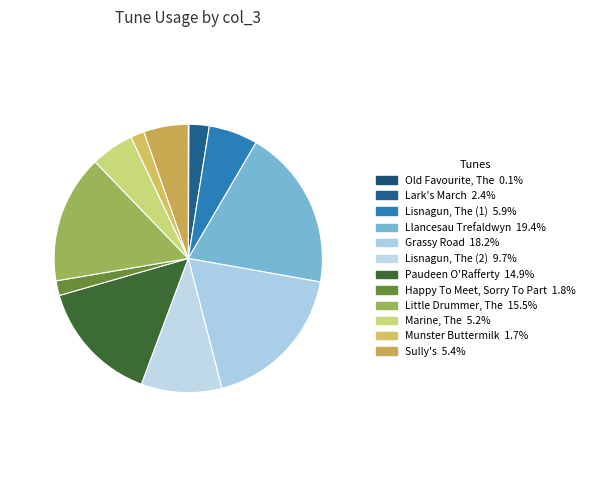

Is there any slice that represents more than half of the pie?

No